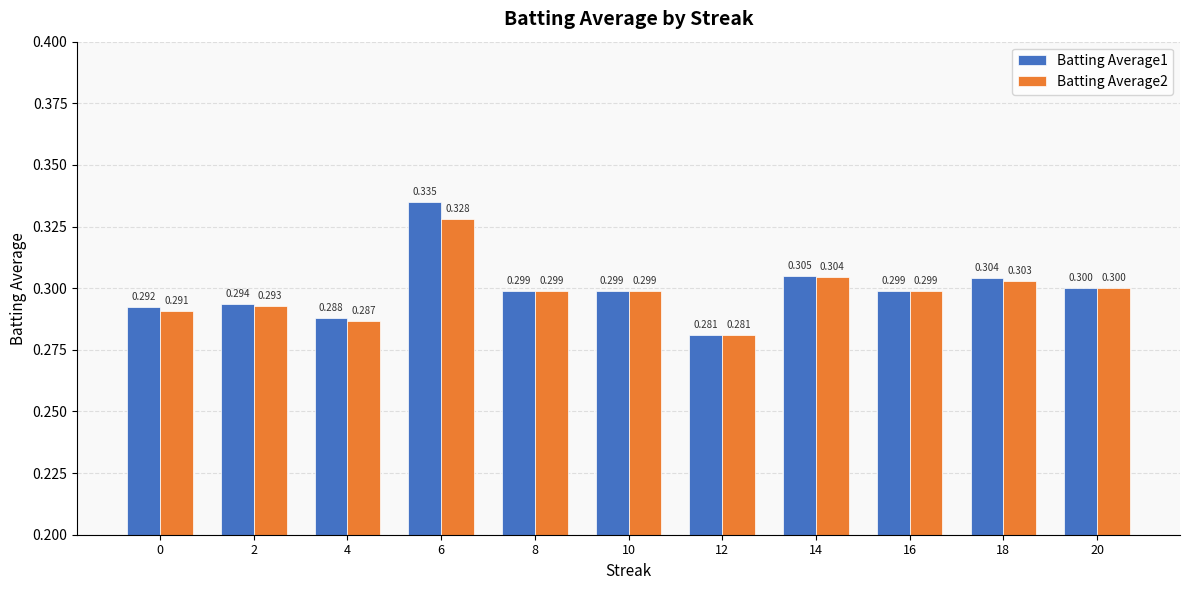

Reading right to left, extract all data points from this chart.

Batting Average1: 0.3	0.3	0.3	0.3	0.3	0.3	0.3	0.3	0.3	0.3	0.3
Batting Average2: 0.3	0.3	0.3	0.3	0.3	0.3	0.3	0.3	0.3	0.3	0.3